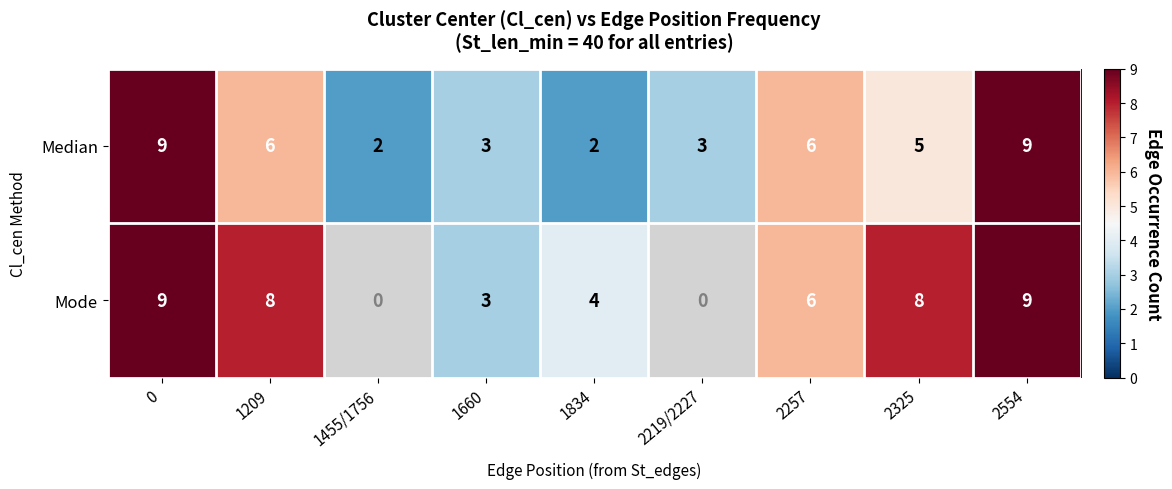

The value of Mode at 1834 is 4. True or false?

True